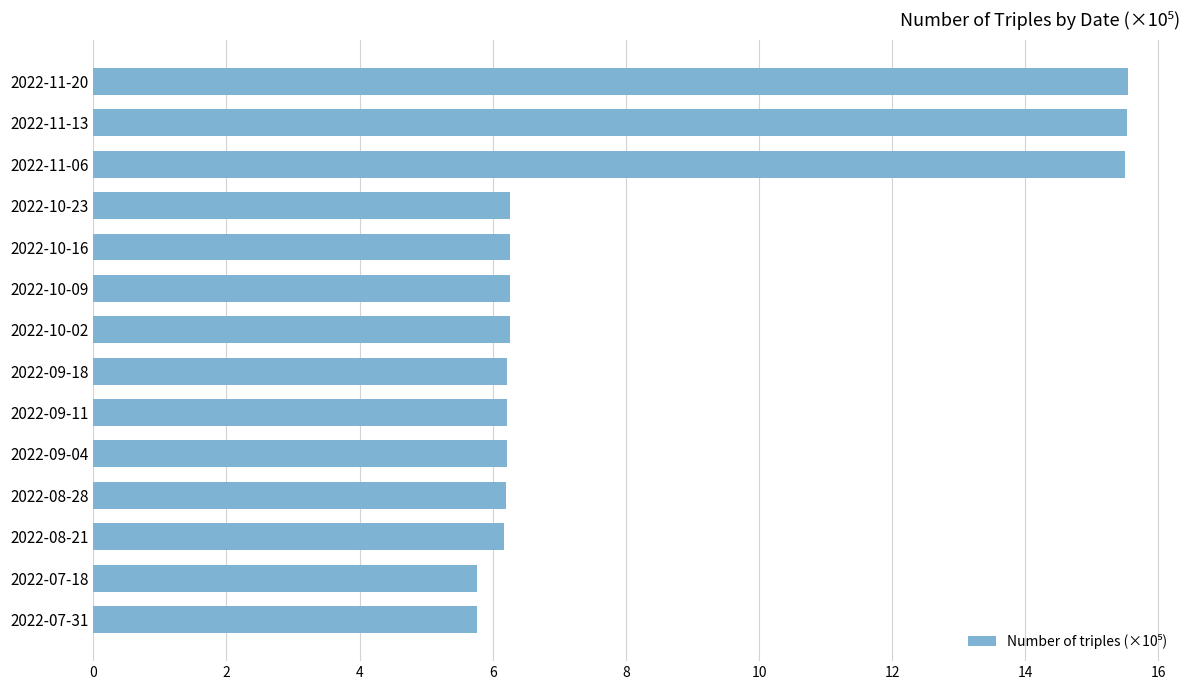

What is the average value?

8.2